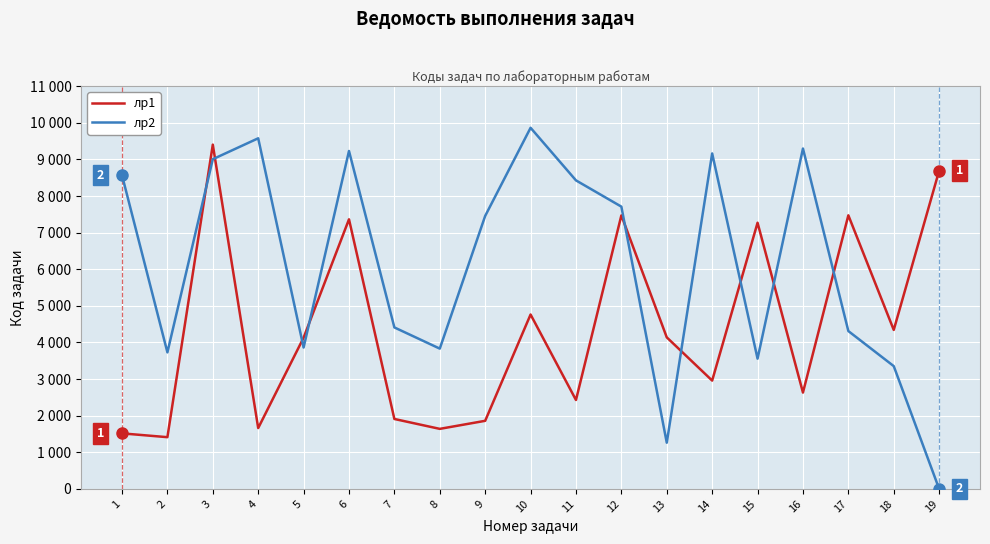

Rank the series at 8 from lowest to highest value.

лр1, лр2